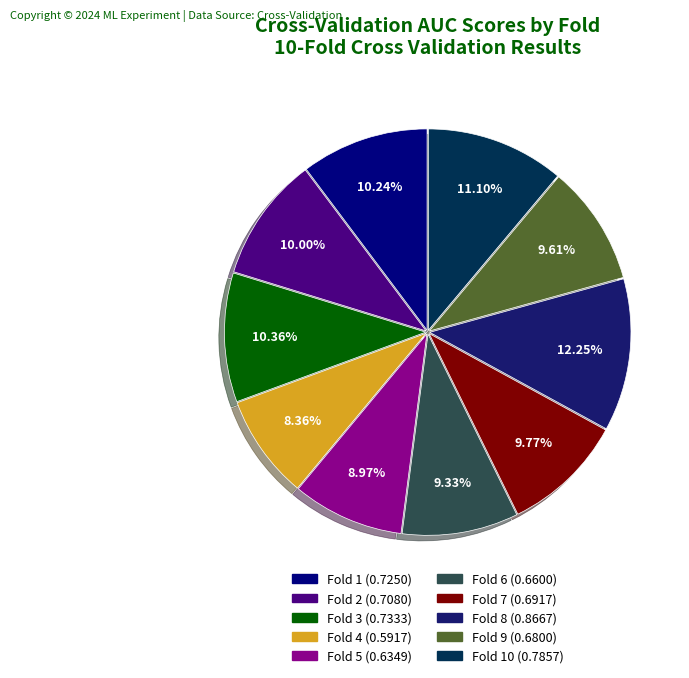

Rank the categories by value from highest to lowest.

Fold 8, Fold 10, Fold 3, Fold 1, Fold 2, Fold 7, Fold 9, Fold 6, Fold 5, Fold 4